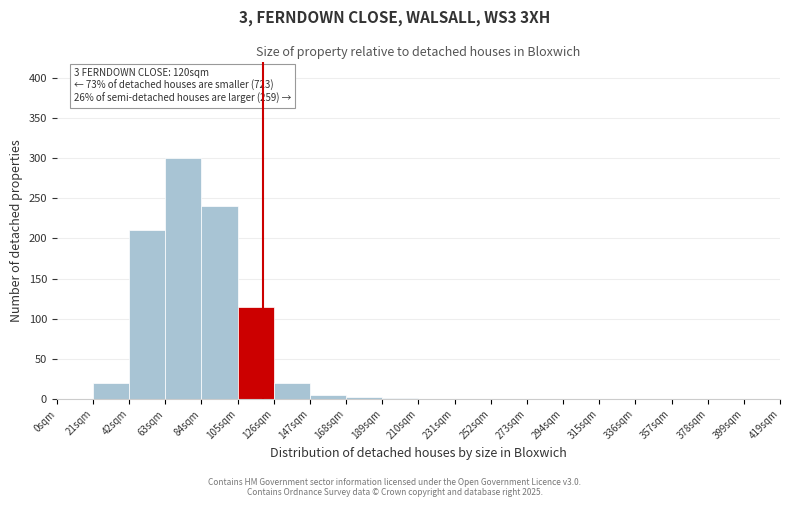

Over which range of the x-axis is the bar tallest?

63 to 84